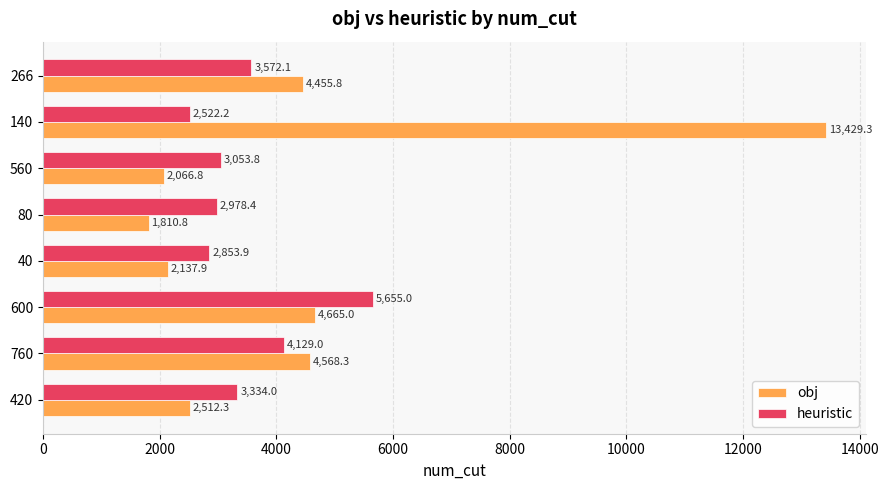

The obj series shows 4568.3 at 760. True or false?

True